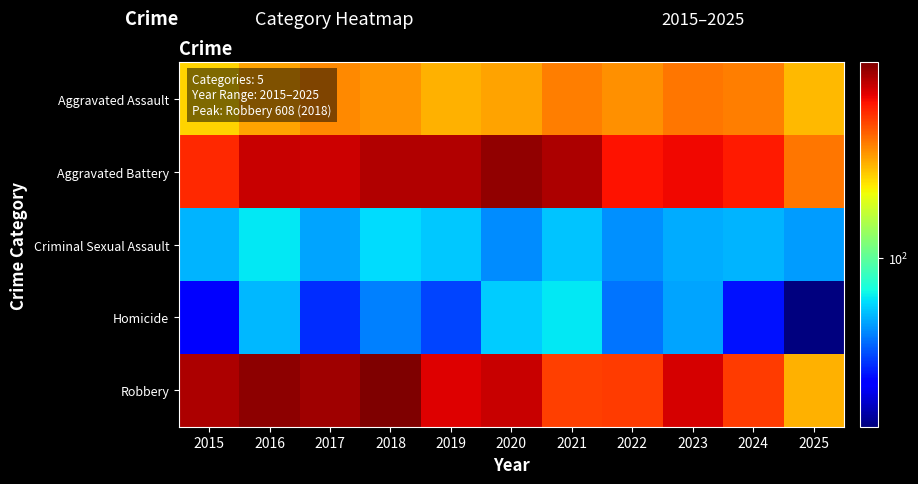

Count the number of categories in the chart.

11